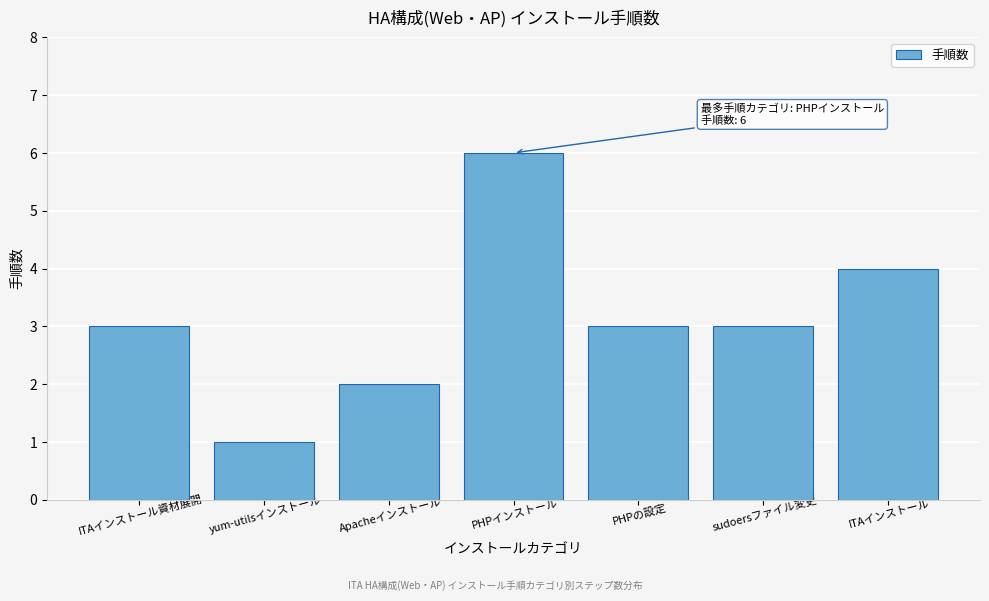

Reading right to left, extract all data points from this chart.

4	3	3	6	2	1	3